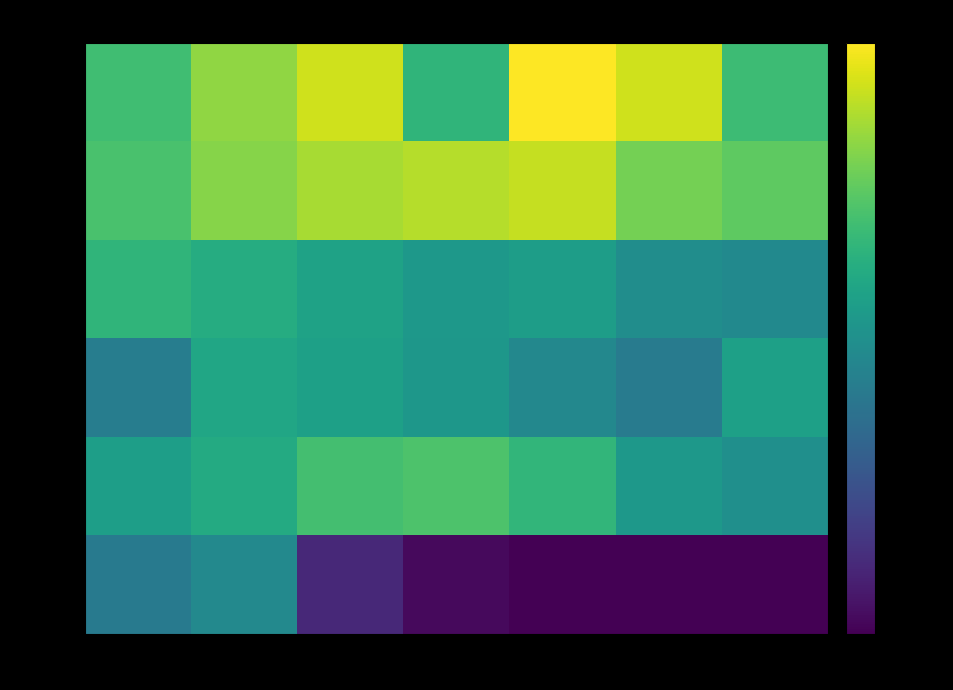

At which category is the sum across all series the highest?

10:15